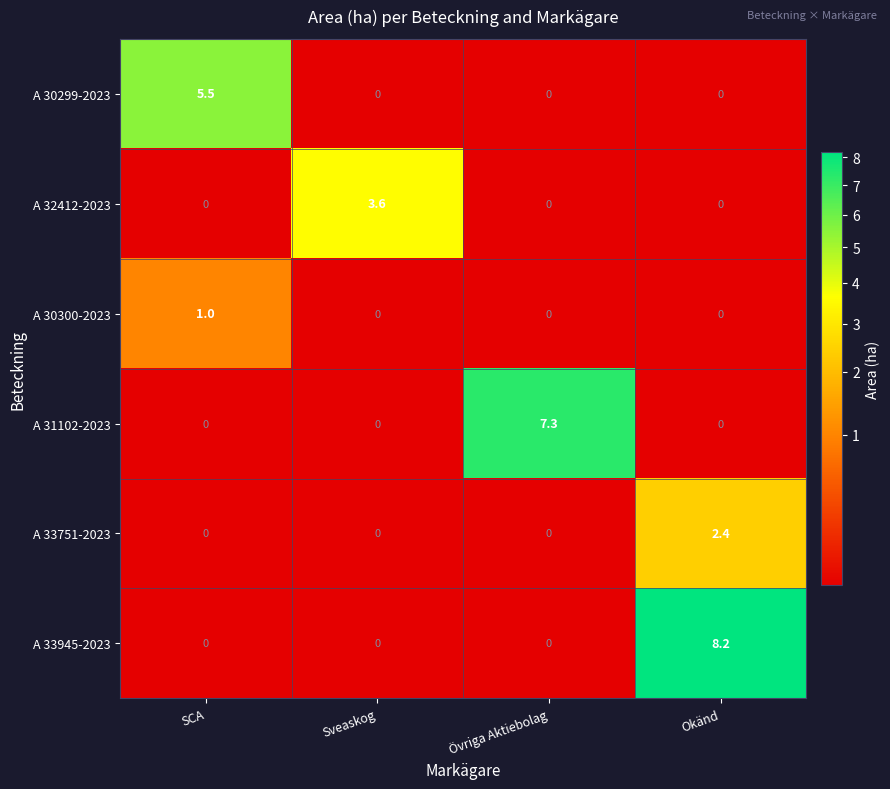

List the series in order of their peak value, highest first.

A 33945-2023, A 31102-2023, A 30299-2023, A 32412-2023, A 33751-2023, A 30300-2023